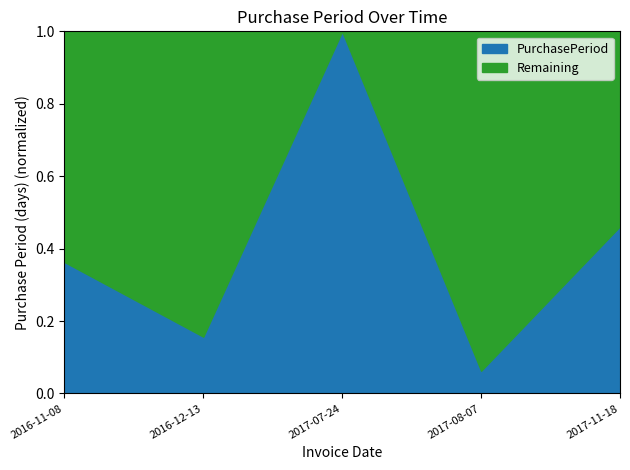

Reading left to right, what are all the values shown in this chart?

2016-11-08=0.4	2016-12-13=0.2	2017-07-24=1.0	2017-08-07=0.1	2017-11-18=0.5